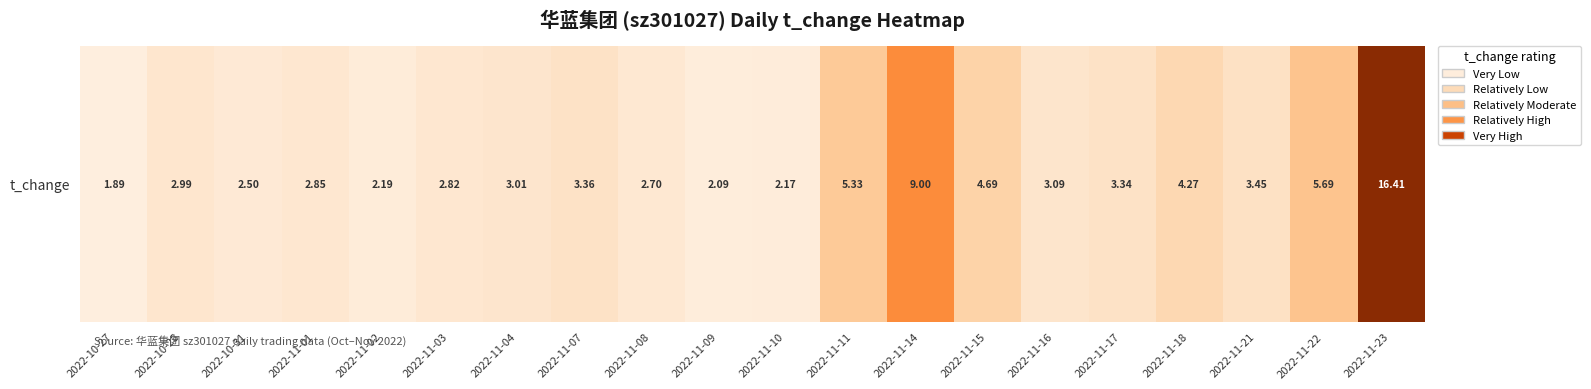

What is the average value?

4.2